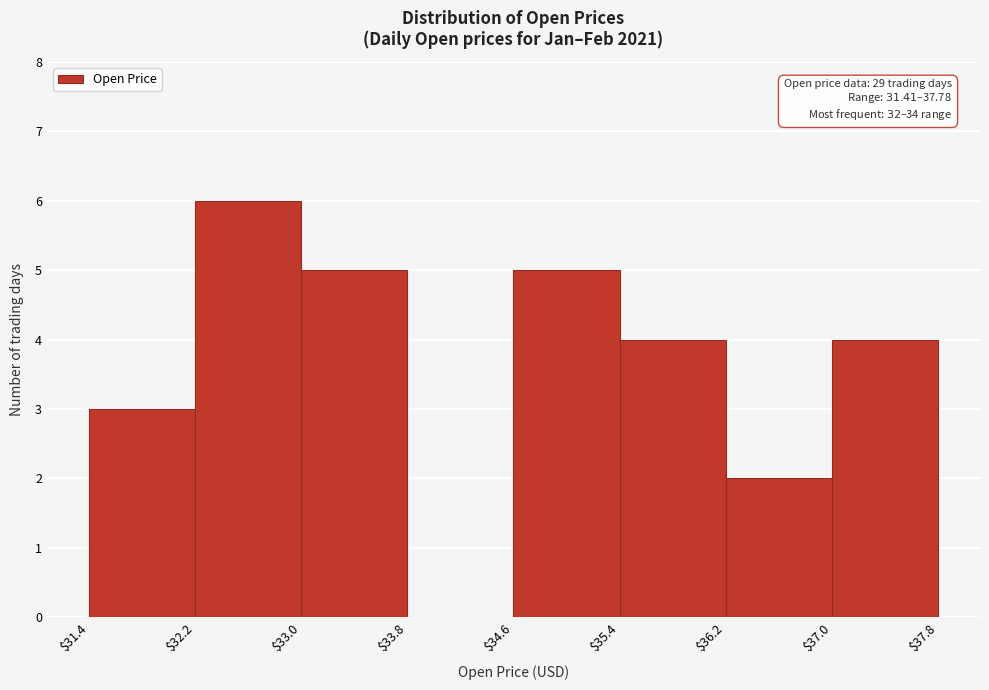

Which range on the x-axis has the tallest bar?

$32.2 to $33.0